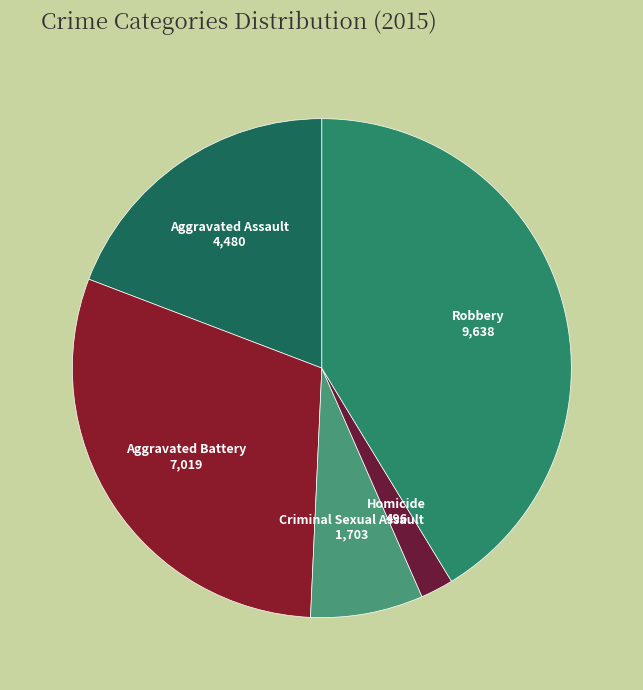

Which category has the biggest portion of the pie?

Robbery